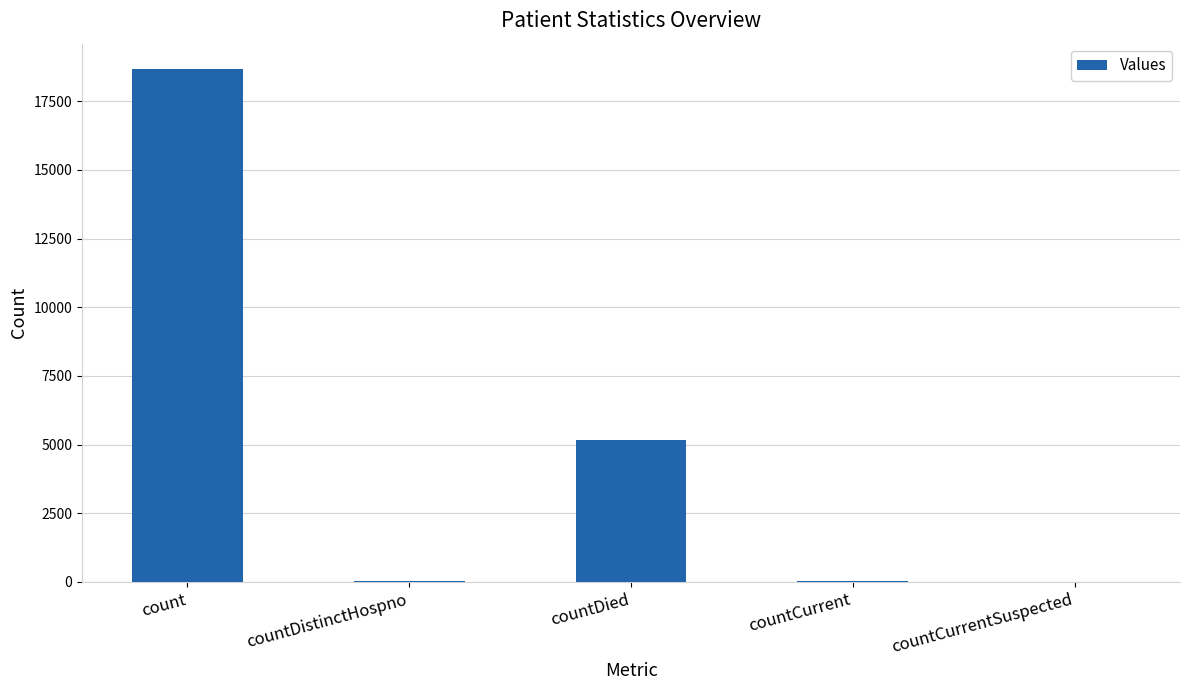

What is the sum of all values?

23909